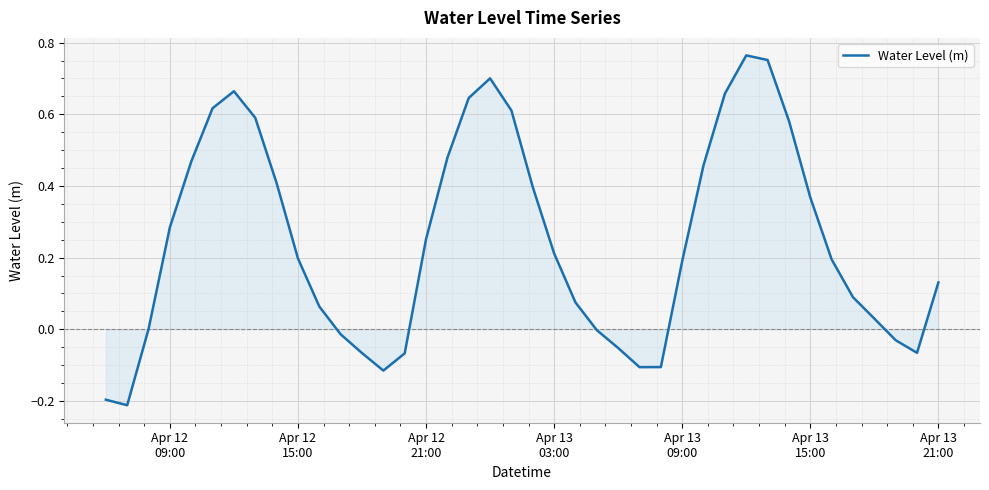

Does the chart have visible grid lines?

Yes